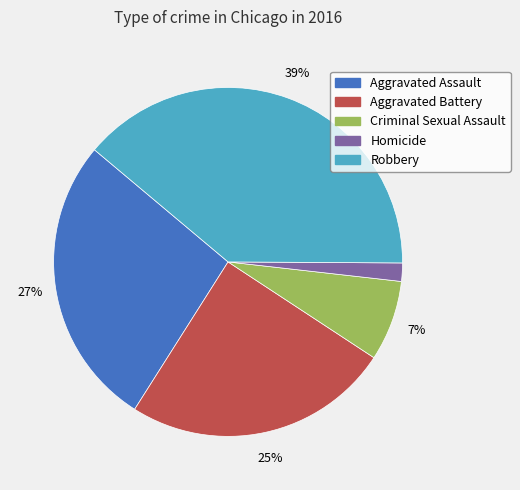

To the nearest percent, what portion does Aggravated Assault represent?

27%